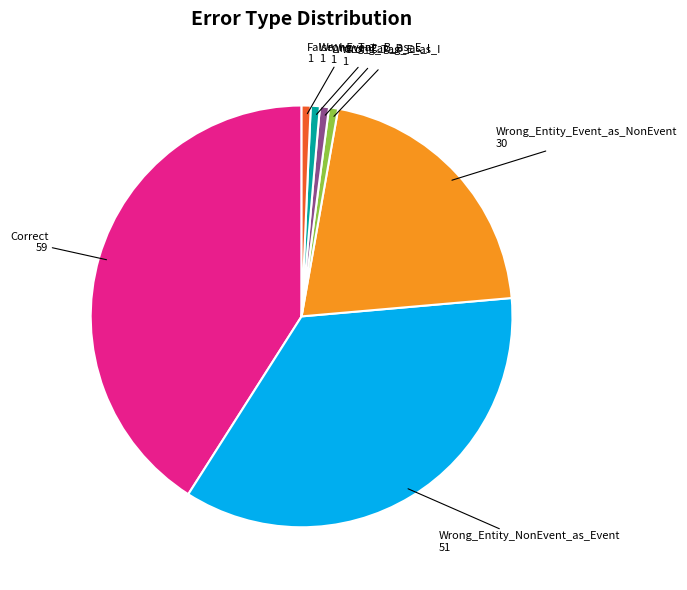

Does any single category account for the majority?

No